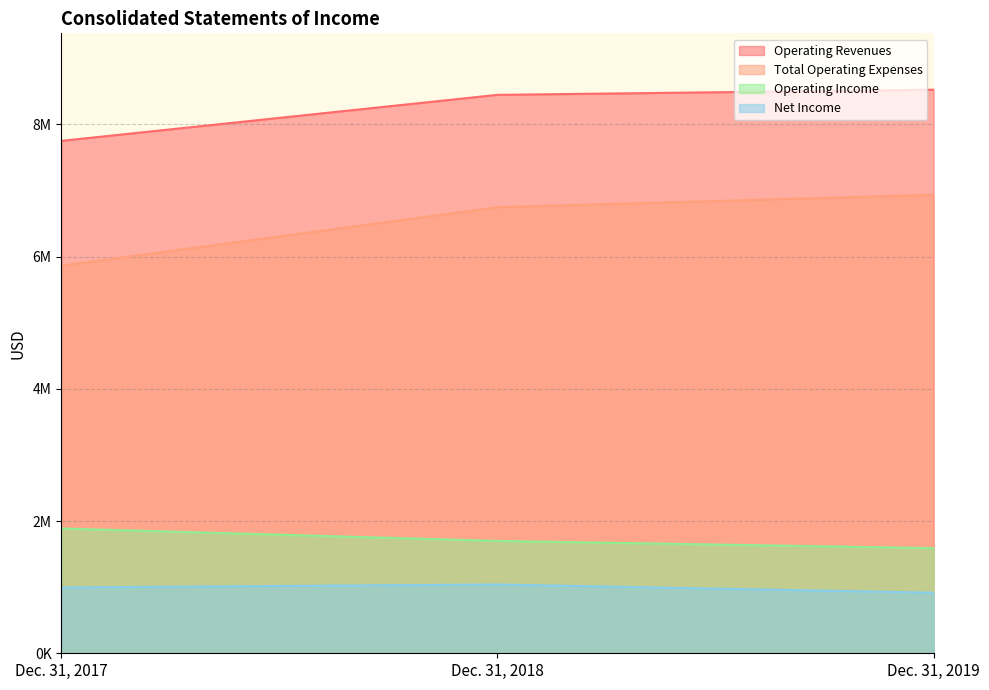

At which category does the chart reach its peak across all series?

Dec. 31, 2019